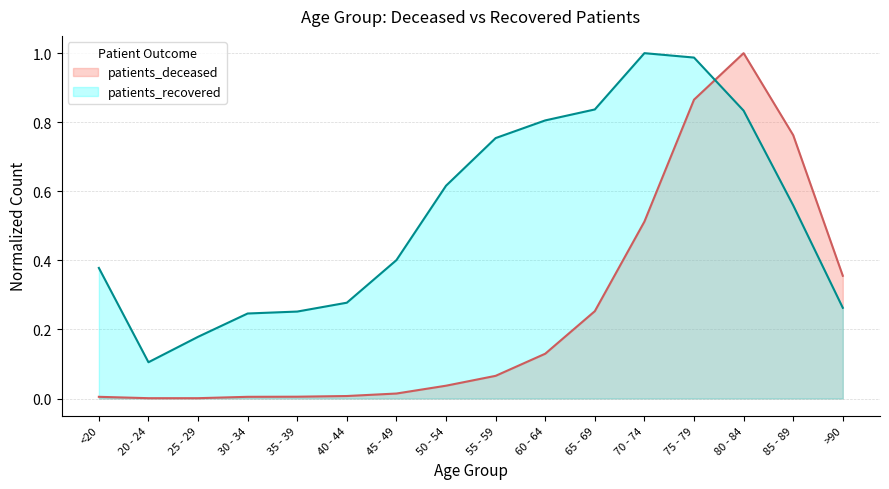

List the series in order of their peak value, lowest first.

patients_deceased, patients_recovered